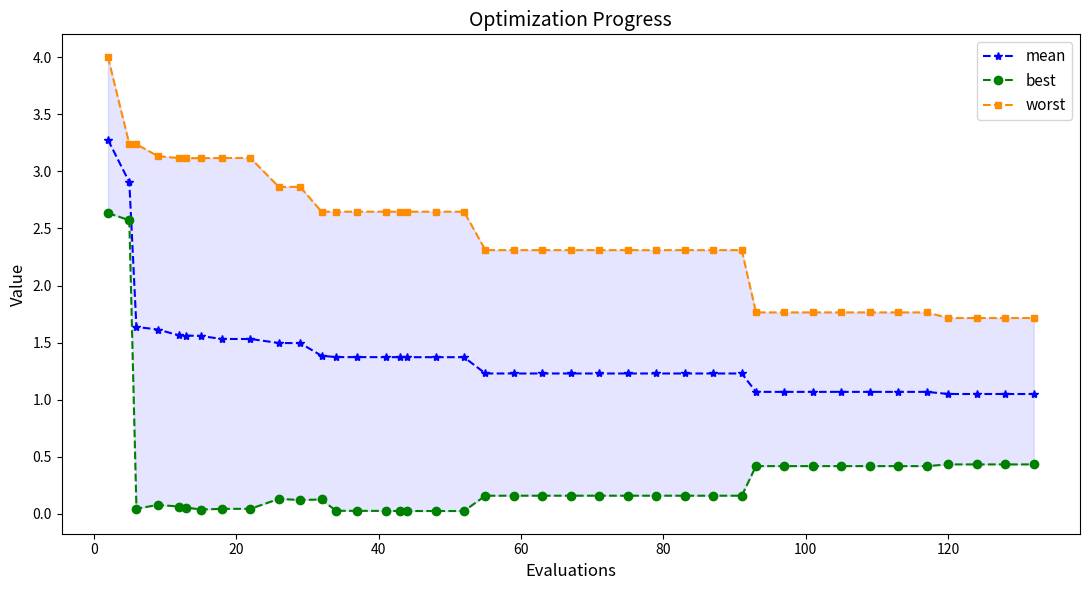

How many distinct data groups are displayed?

3